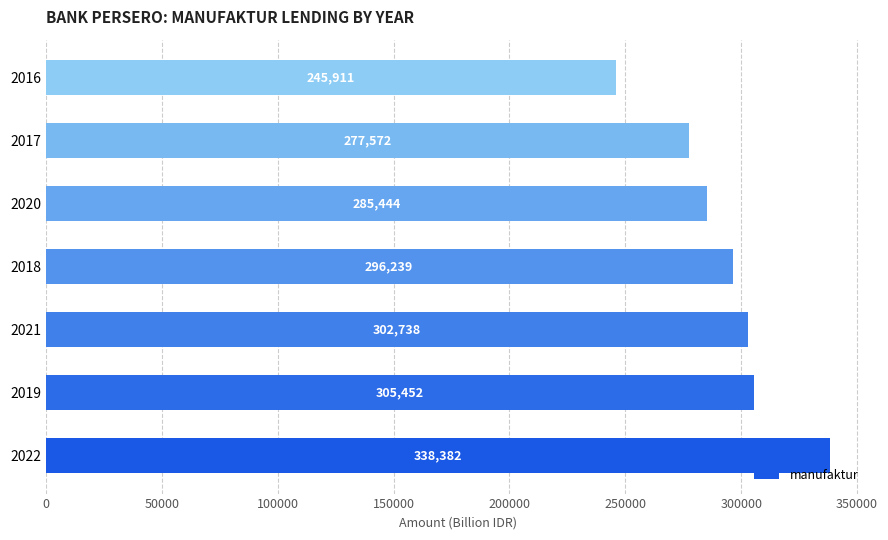

Where is the data nearest to the value 292146?

2018